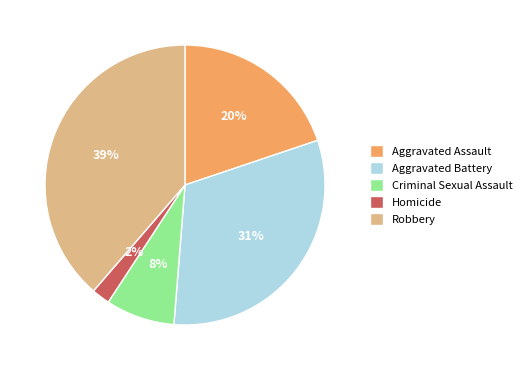

Do Homicide and Robbery together represent more than half of the pie?

No